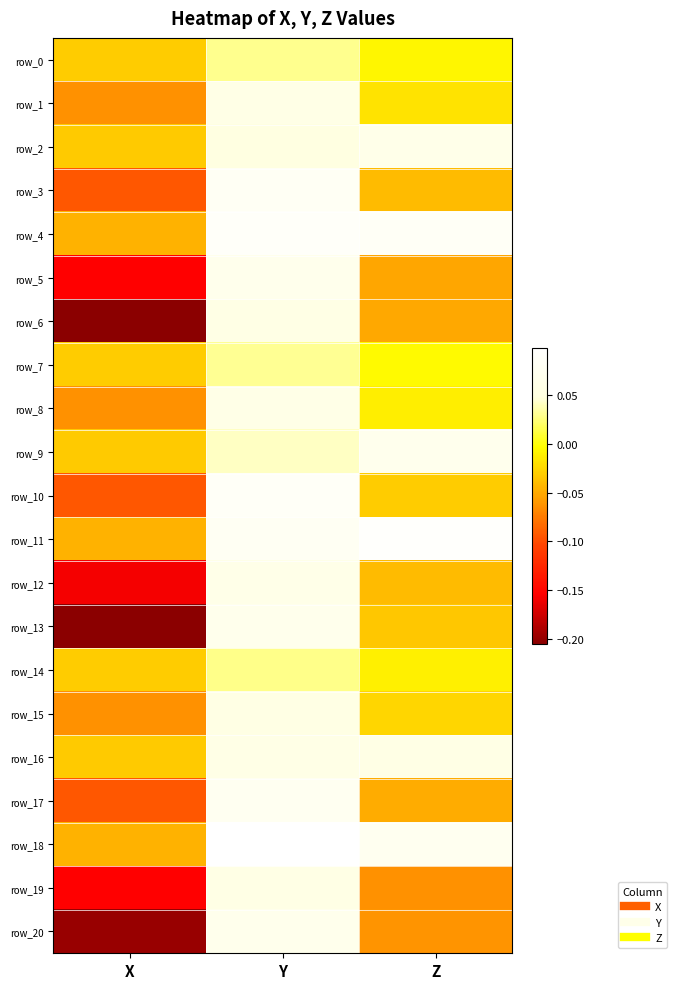

Is the value of row_13 at Z greater than the value of row_6 at Y?

No